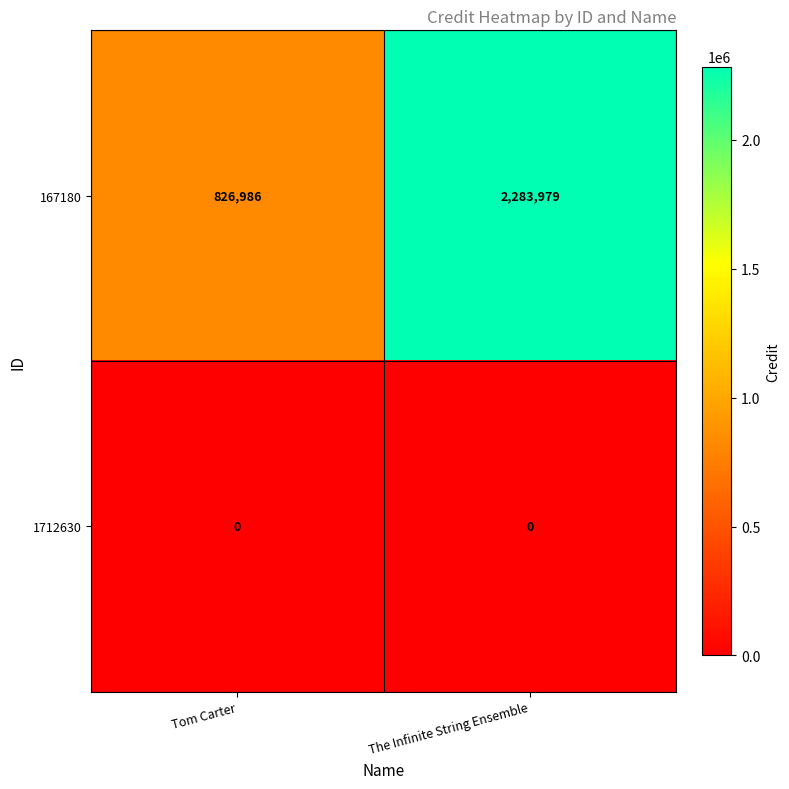

Reading right to left, what are all the values shown in this chart?

167180: 2283979	826986
1712630: 0	0